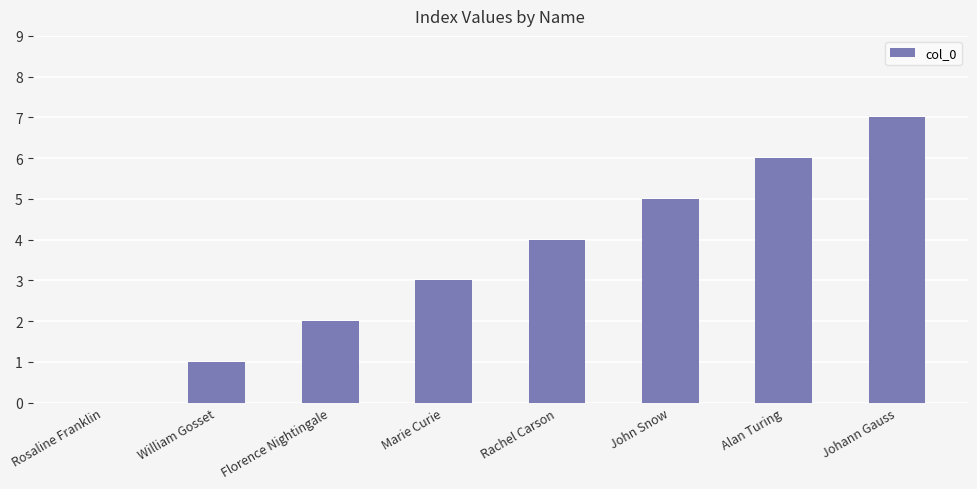

True or false: the data shows 2 at Marie Curie.

False